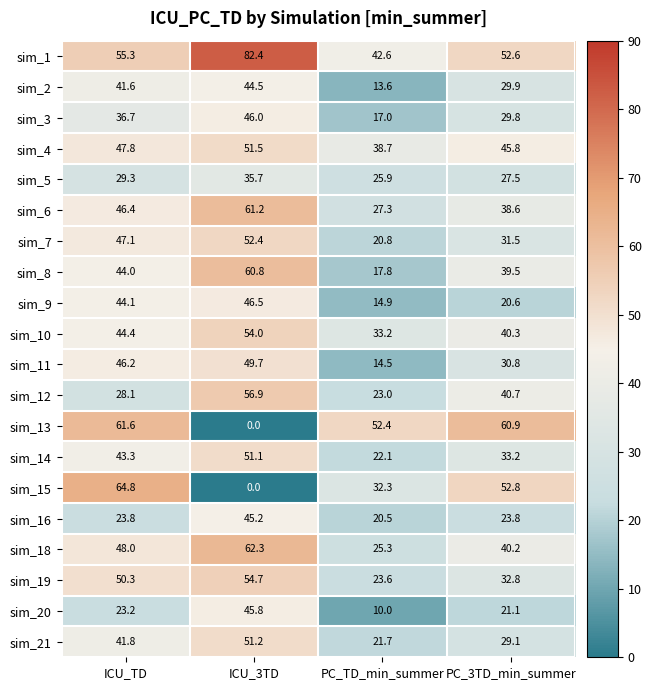

Is it true that sim_12 equals 23.0 at PC_TD_min_summer?

True